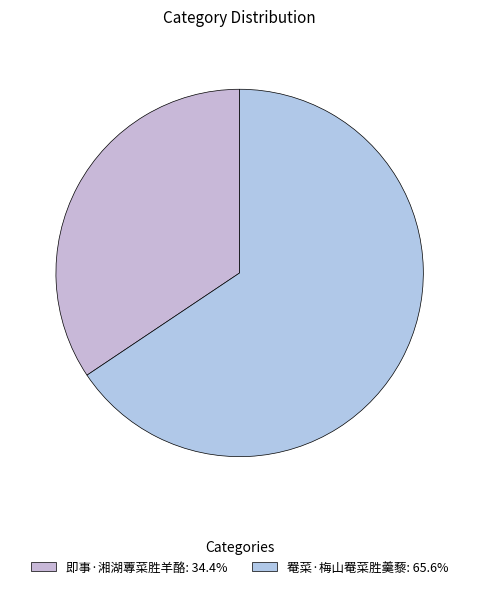

Count the number of slices in the pie.

2